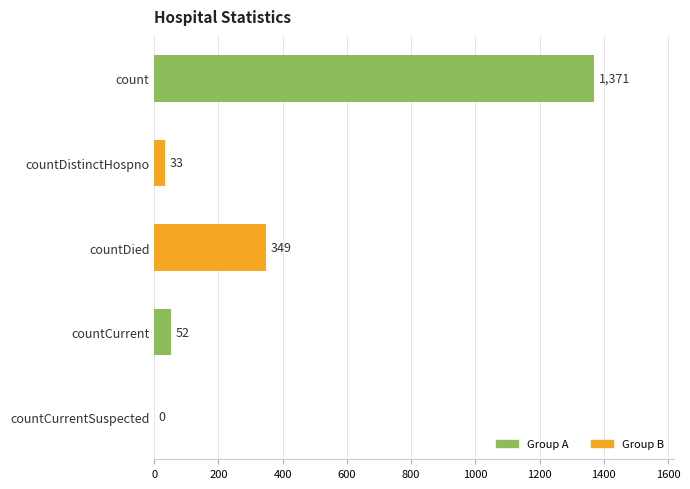

What is the sum of all values?

1805